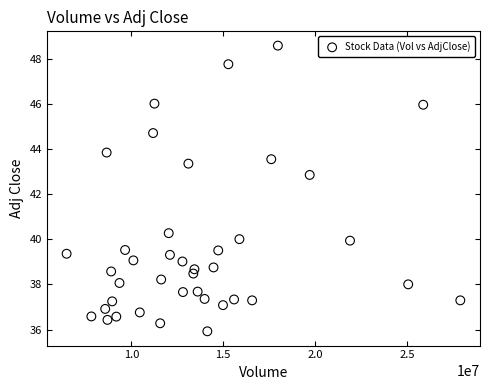

What Y value in the scatter plot is closest to 42?

42.8